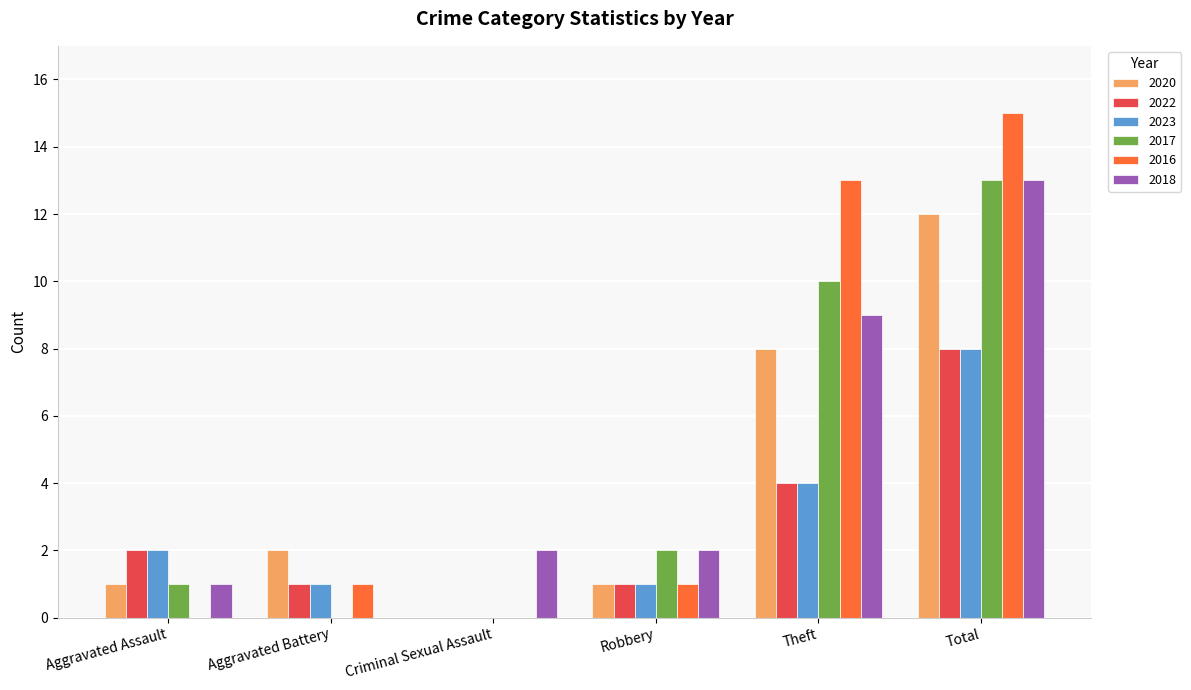

The value of 2020 at Total is 3. True or false?

False